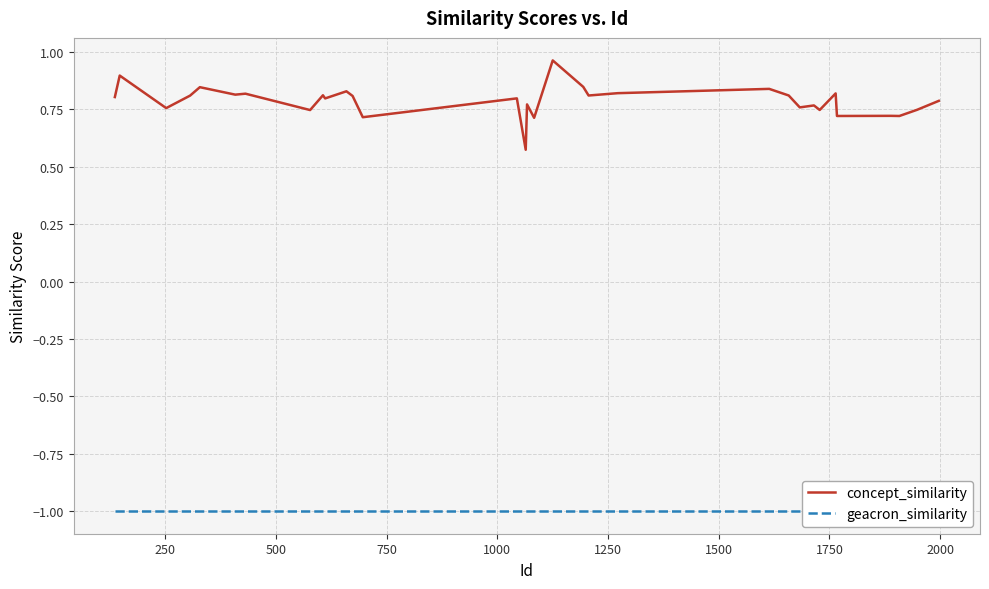

True or false: geacron_similarity and concept_similarity cross at least once.

False